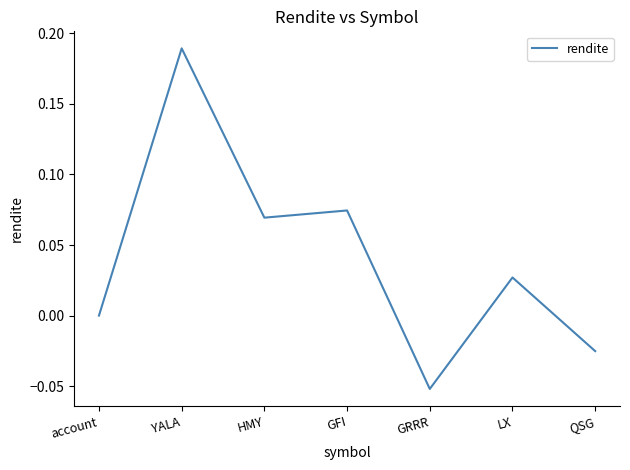

List the labels in order of value, largest first.

YALA, GFI, HMY, LX, account, QSG, GRRR